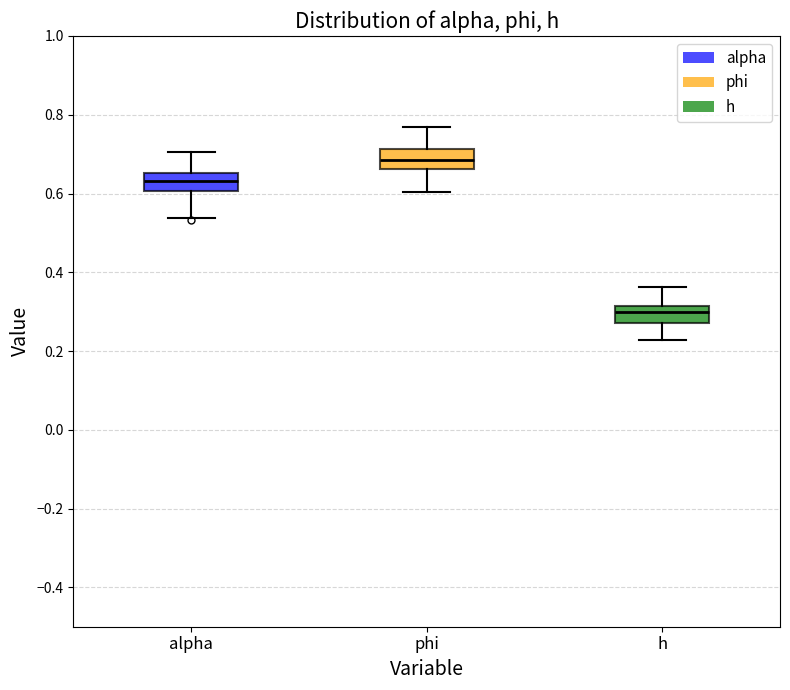

Where does the median line of the box for phi sit on the y-axis? The values are not printed on the chart, so give them approximately, as read against the axis.

0.68